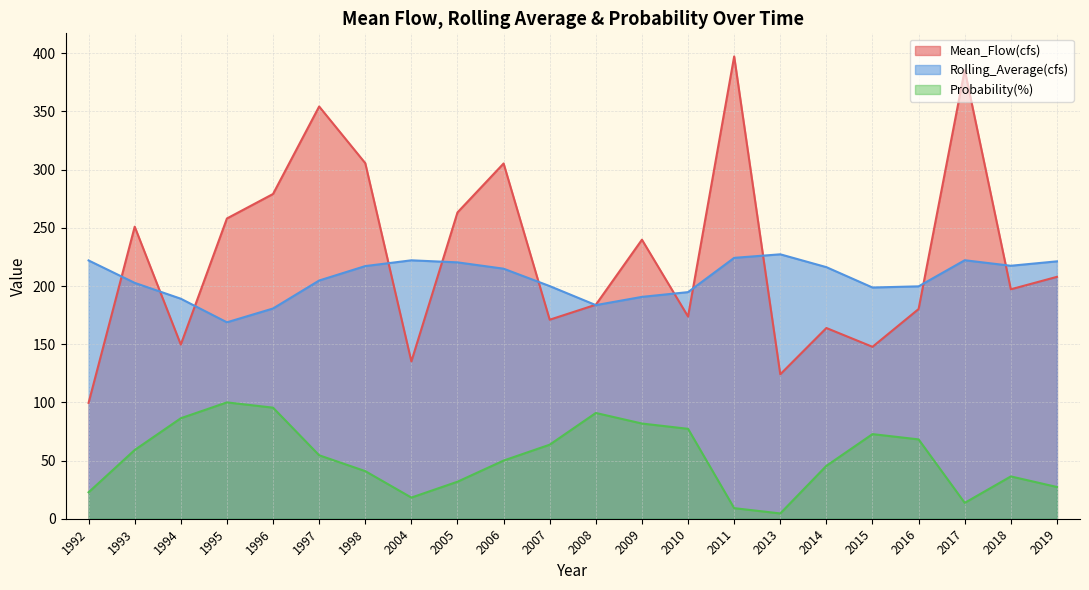

What is the maximum value for Mean_Flow(cfs)?

397.3